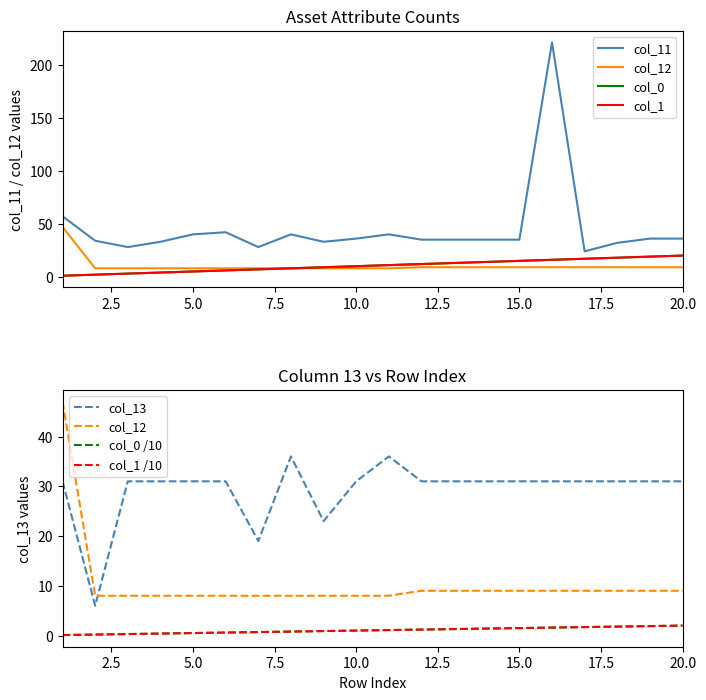

What is the highest value of the col_0 series?

20